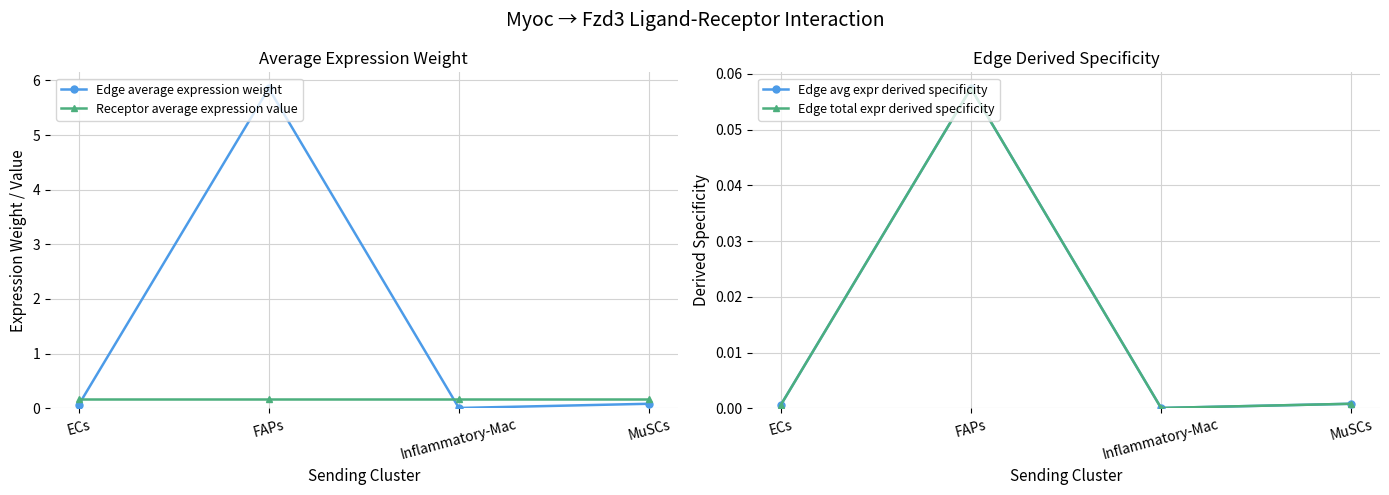

Is this an area chart (filled region under the line)?

No